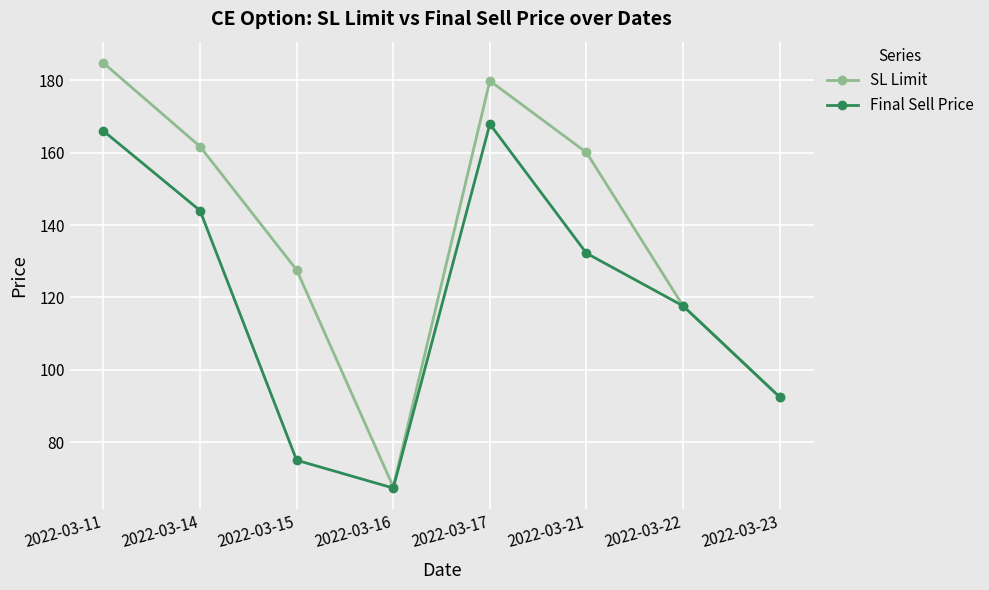

Is this an area chart (filled region under the line)?

No